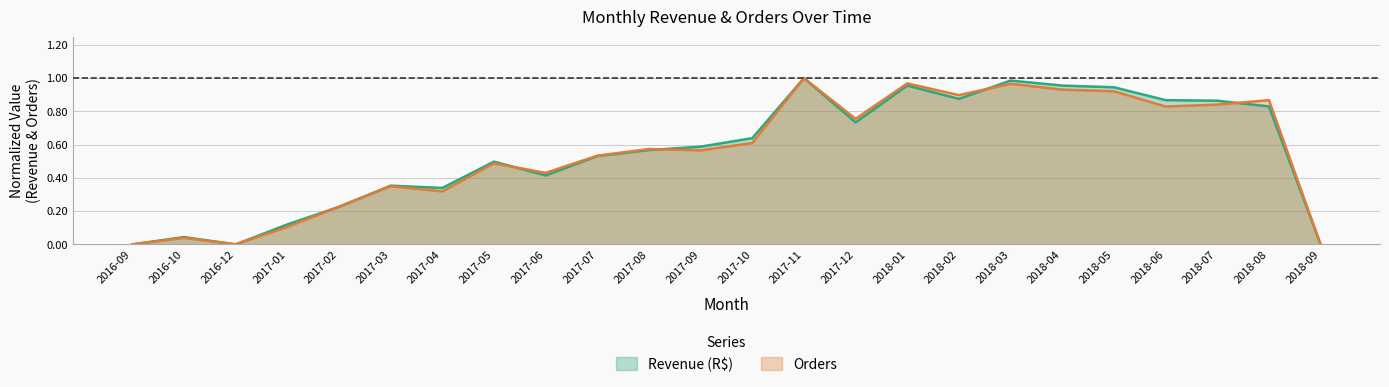

At 2017-03, list the series in order from largest to smallest.

Revenue (R$), Orders